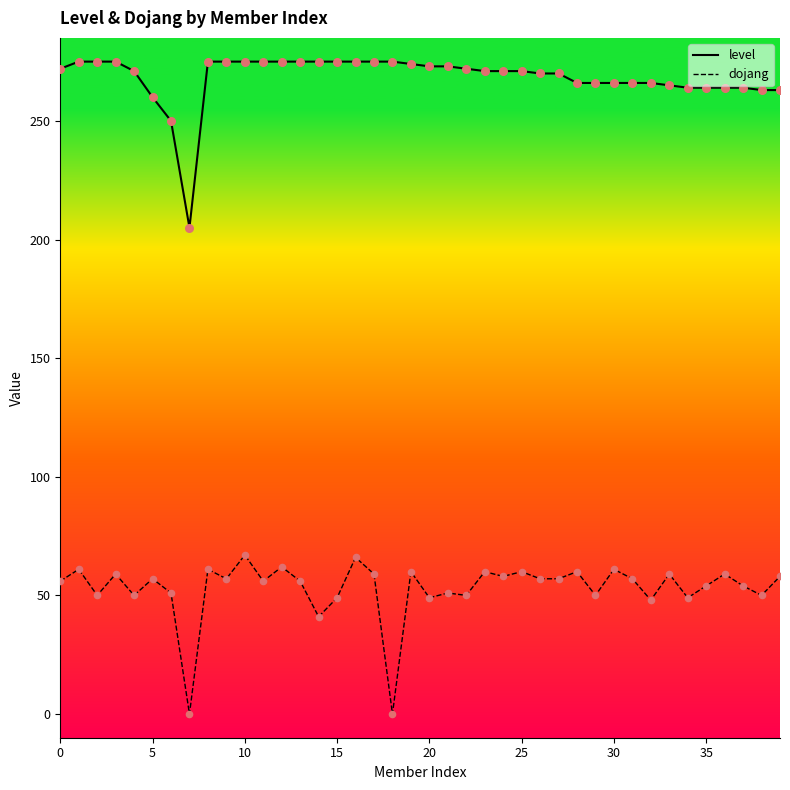

True or false: dojang and level intersect in this chart.

False